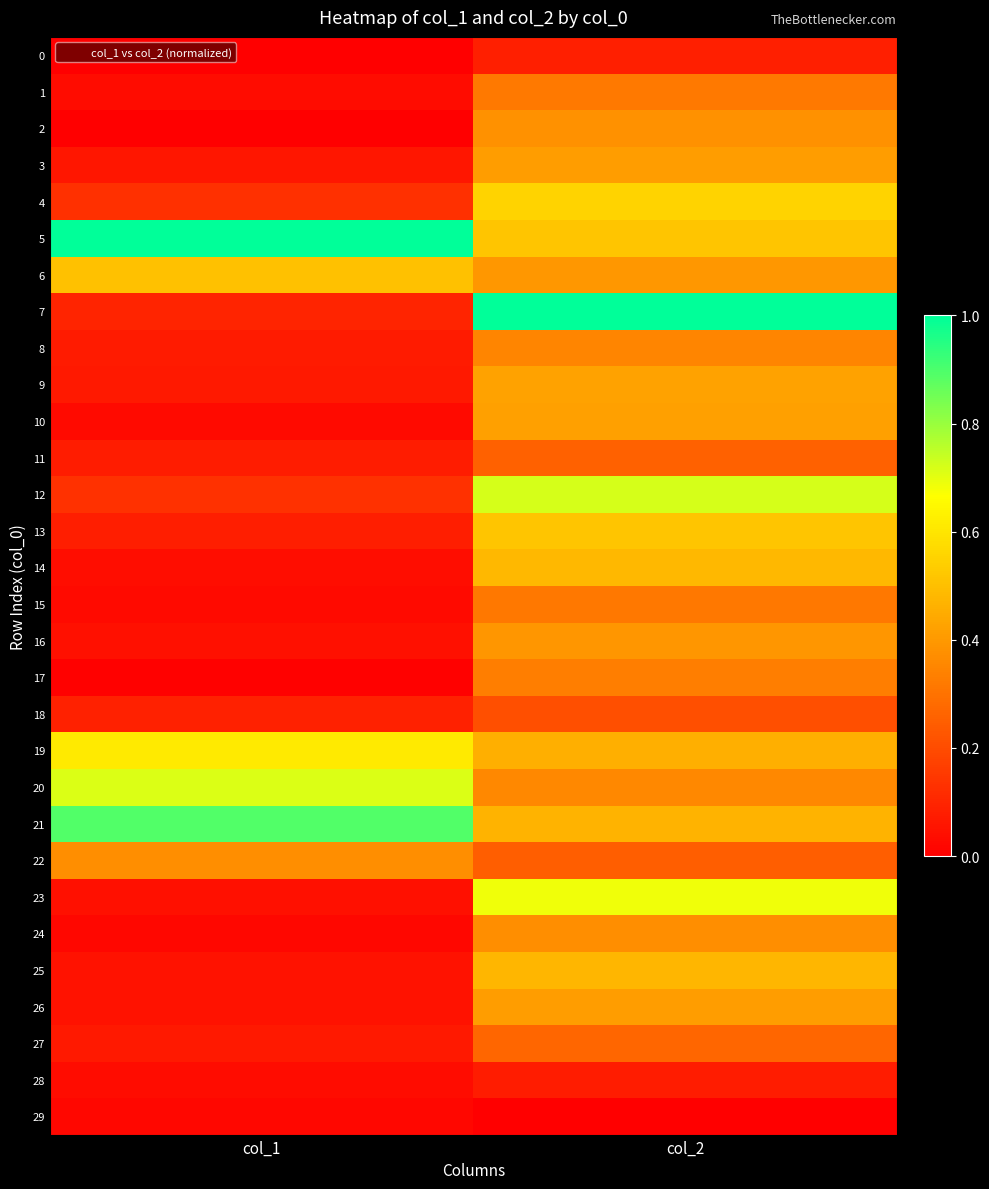

Which series has the largest total across all categories?

5